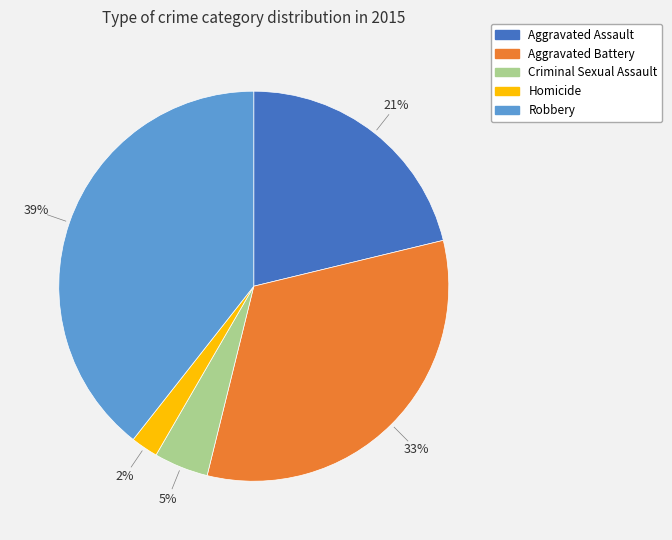

What is the largest slice in the pie chart?

Robbery